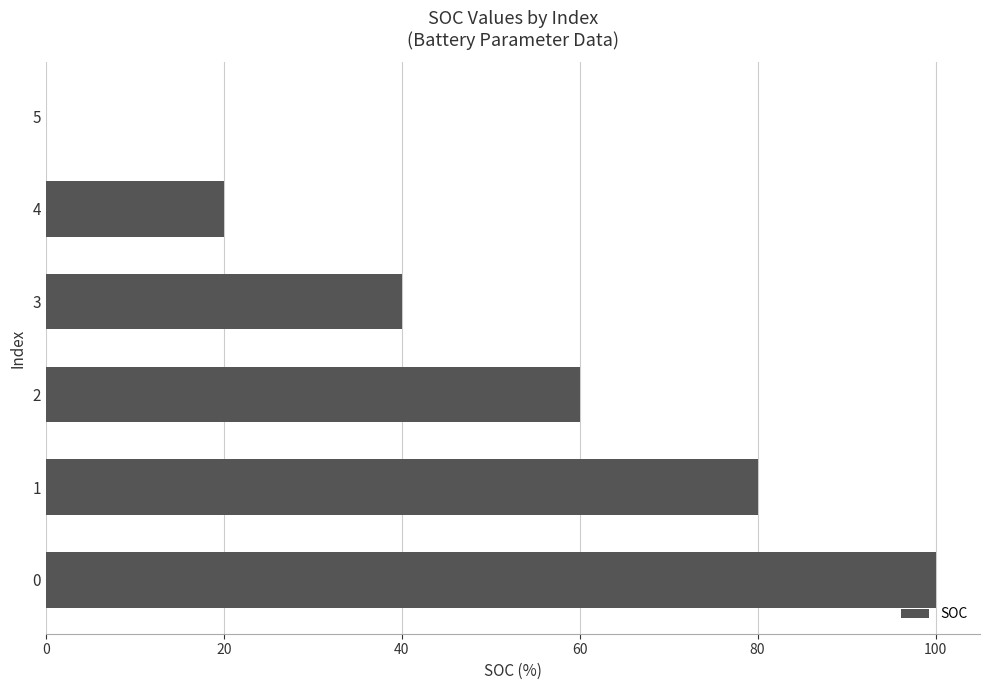

What is the sum of all values?

300